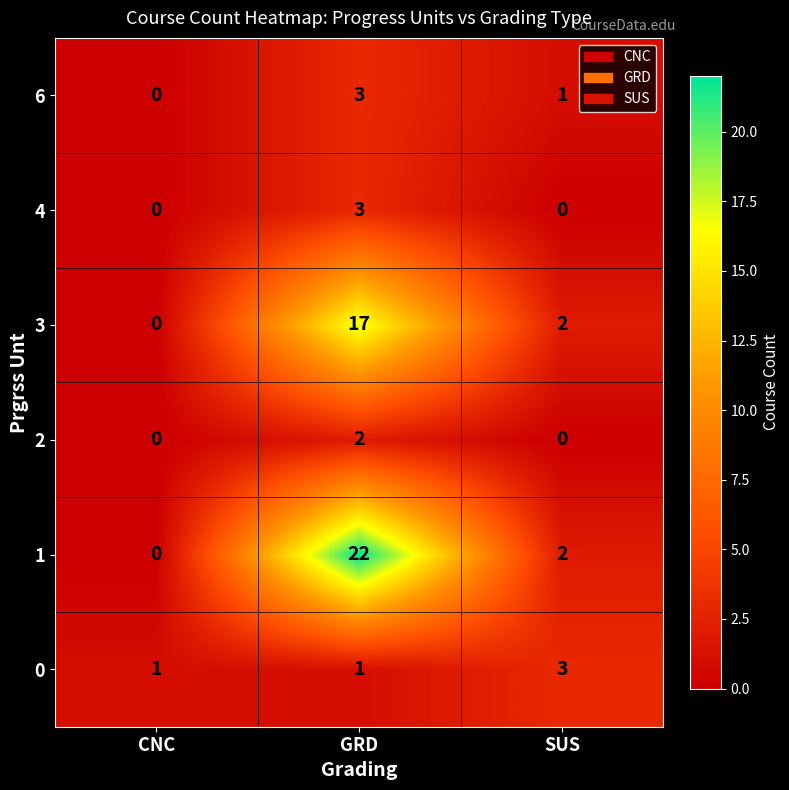

At how many categories does at least one series exceed 19?

1